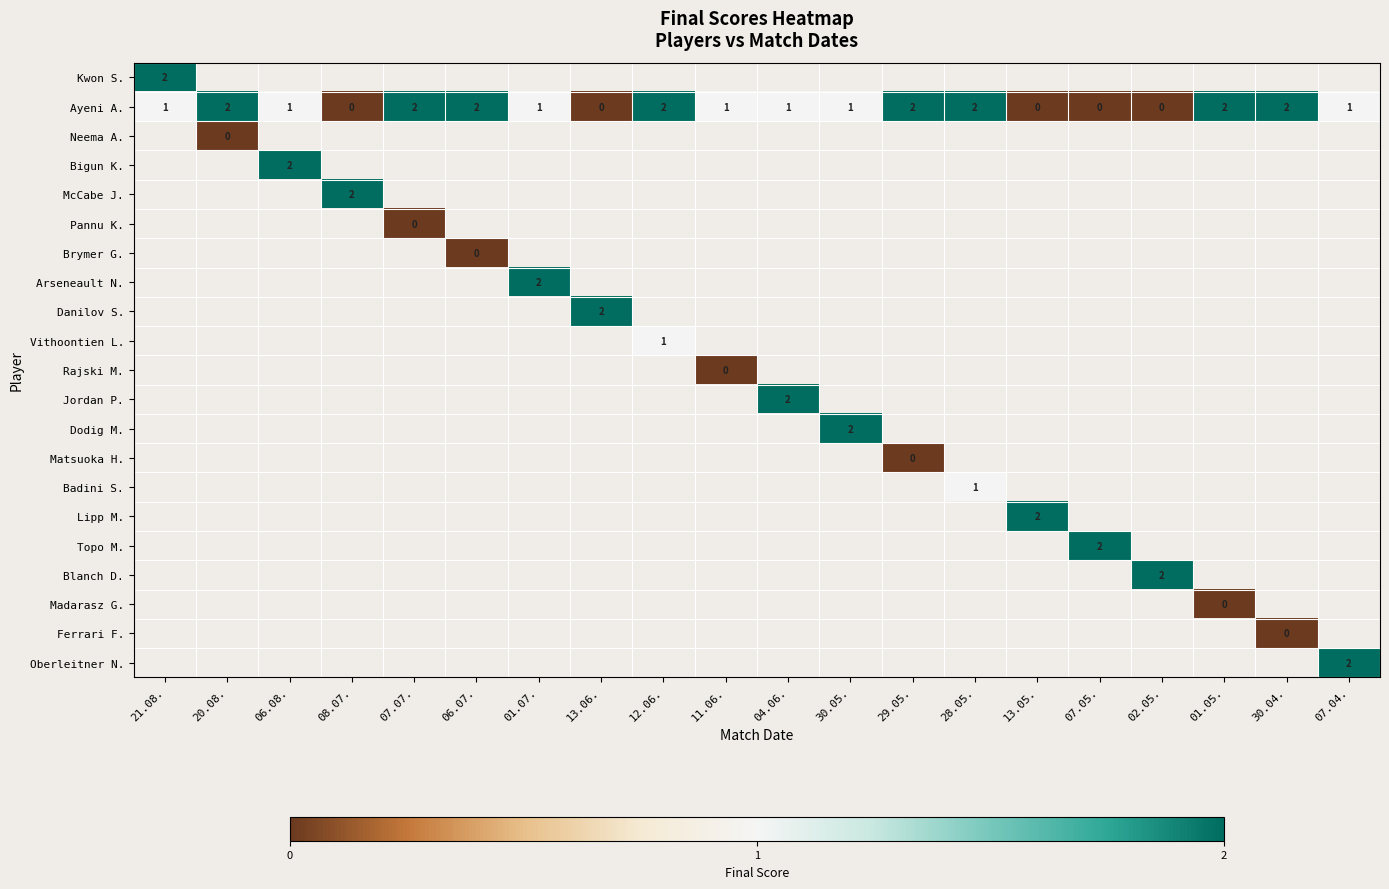

True or false: Ayeni A. has a value of 1 at 13.06..

False